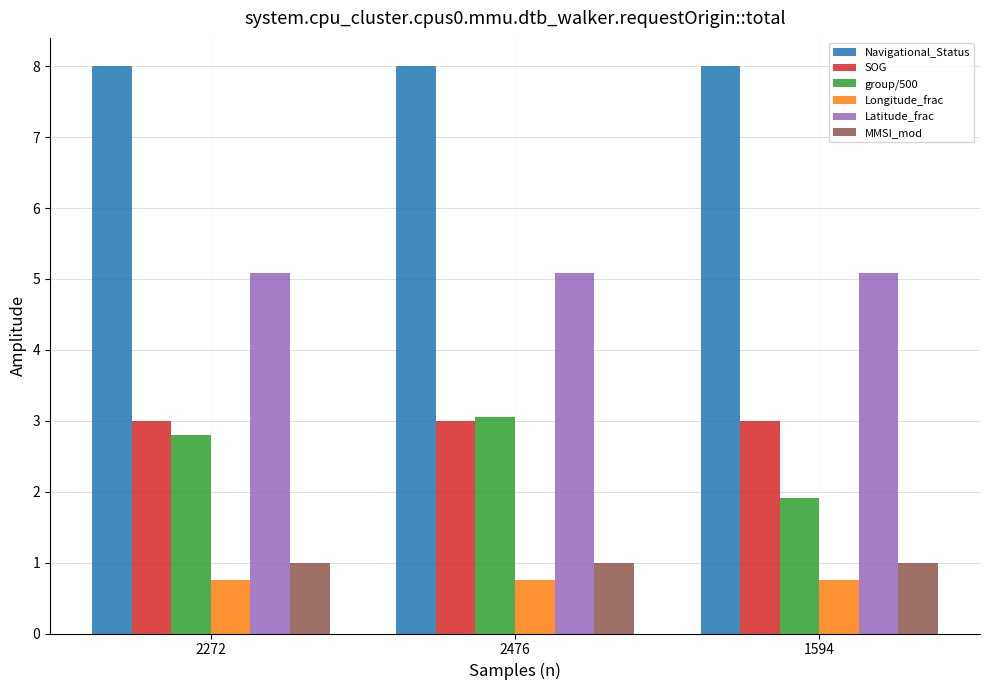

What is the approximate value of Longitude_frac at 1594?

0.8